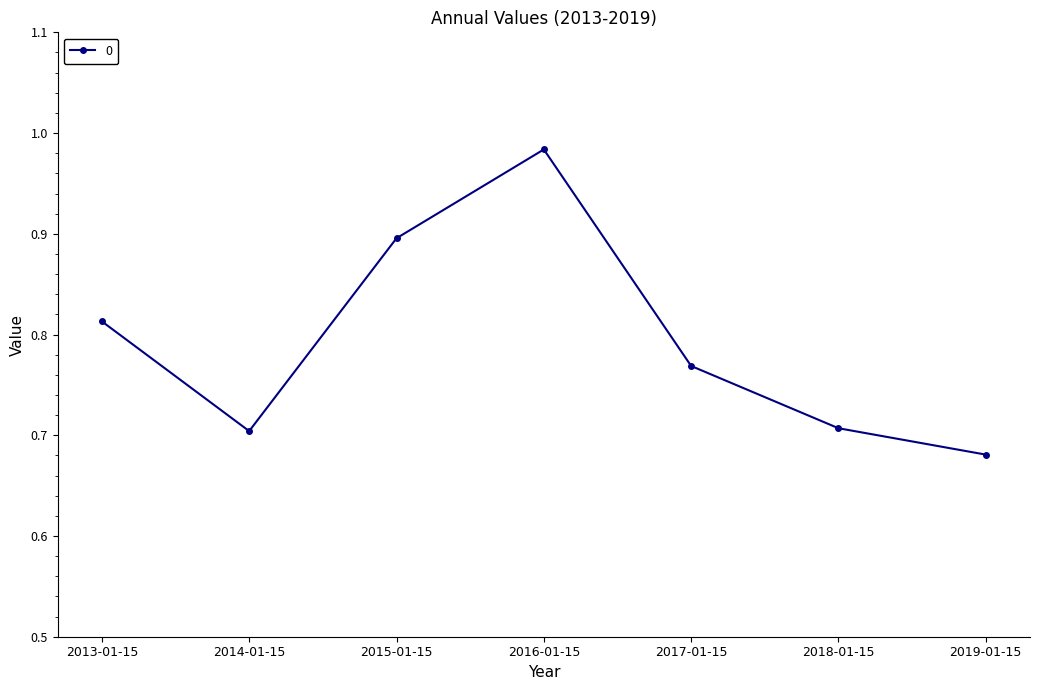

What position from the left is 2018-01-15?

6